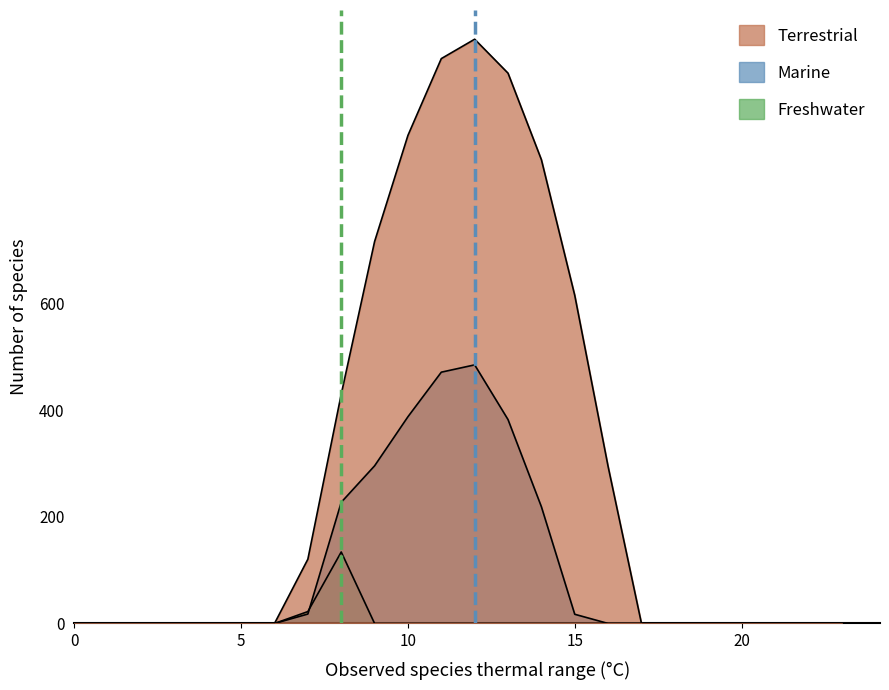

True or false: row_0 has more than 2 interior local peaks.

False